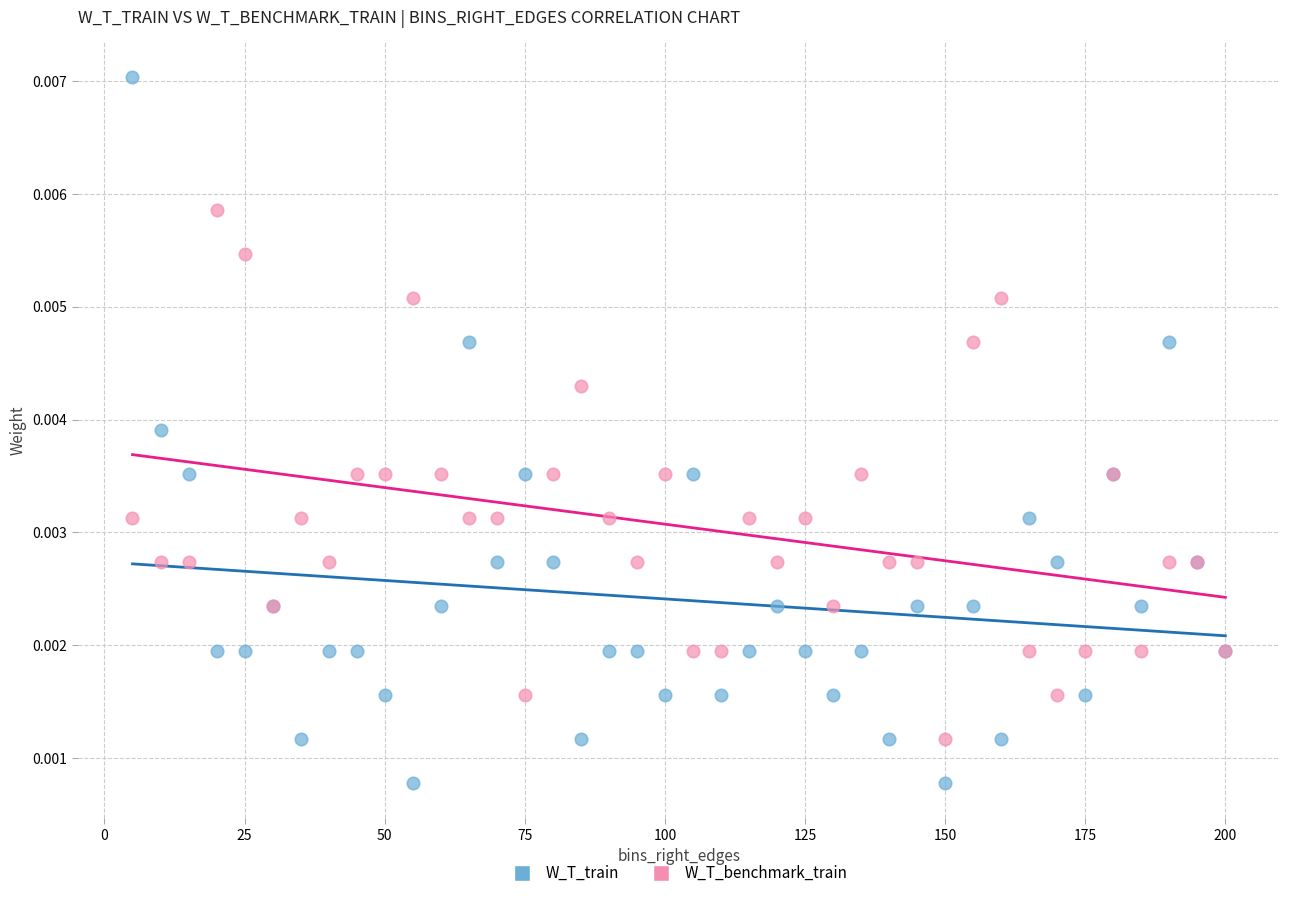

Which series contains the lowest Y value?

W_T_train